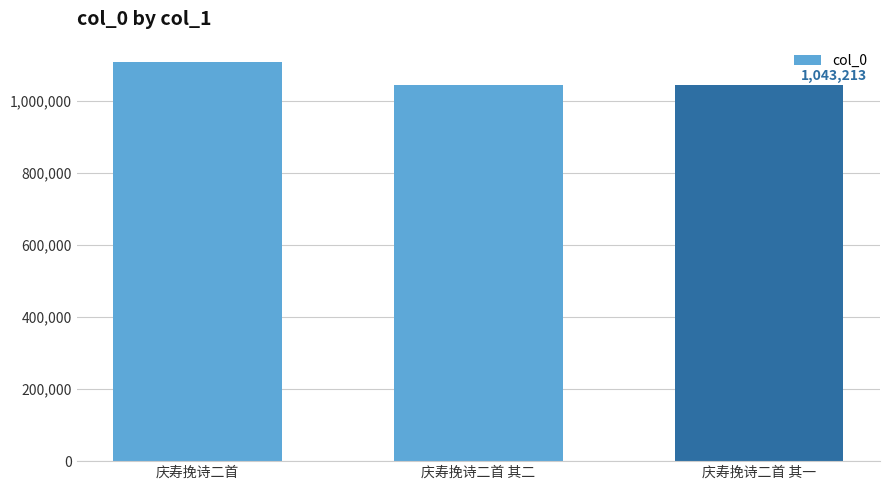

What is the change in value from 庆寿挽诗二首 to 庆寿挽诗二首 其一?

-66044